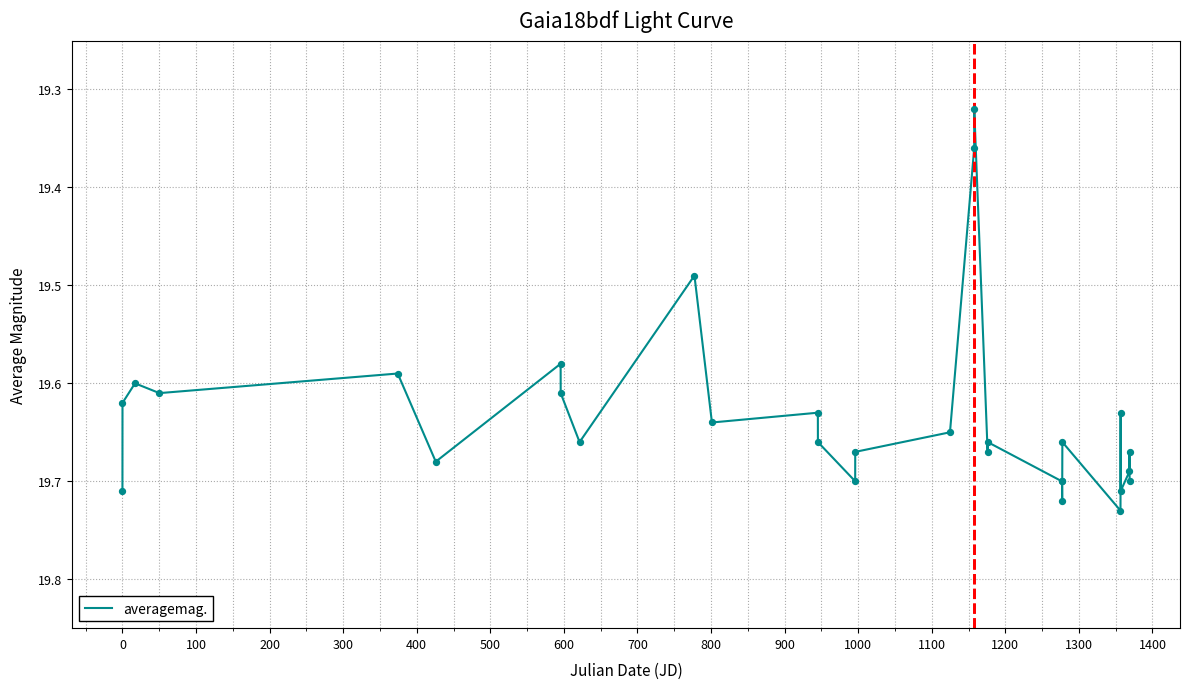

What is the difference between the maximum and minimum values?

0.4